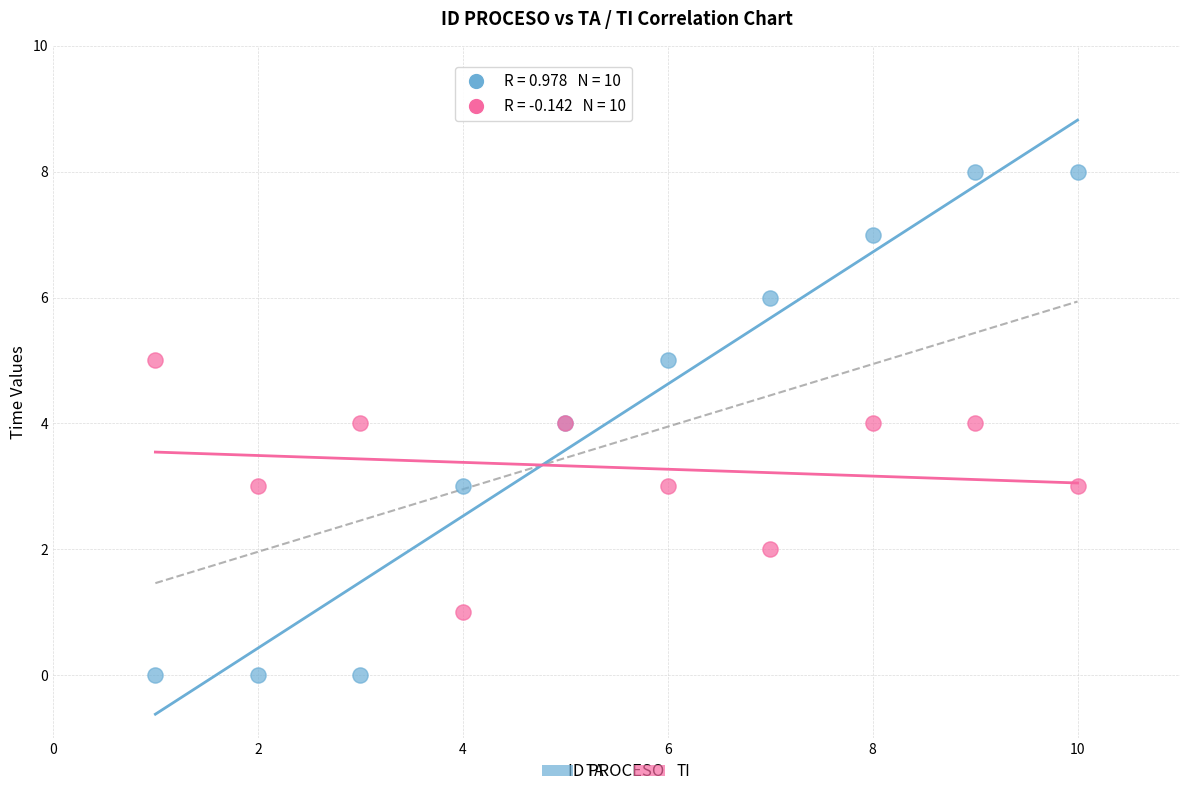

Which series has the largest Y range (max minus min)?

TA